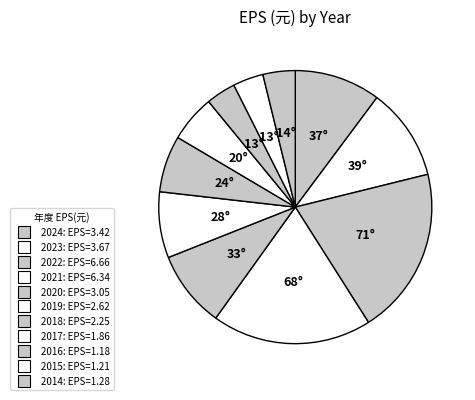

How many slices are in this pie chart?

11